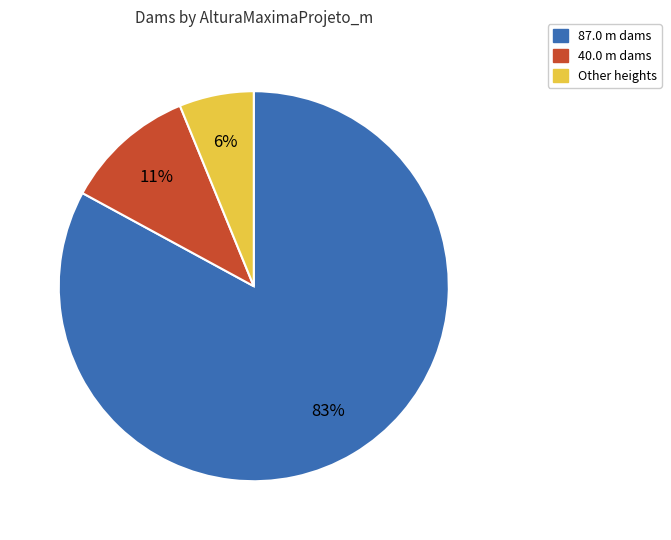

How many segments does this pie chart have?

3